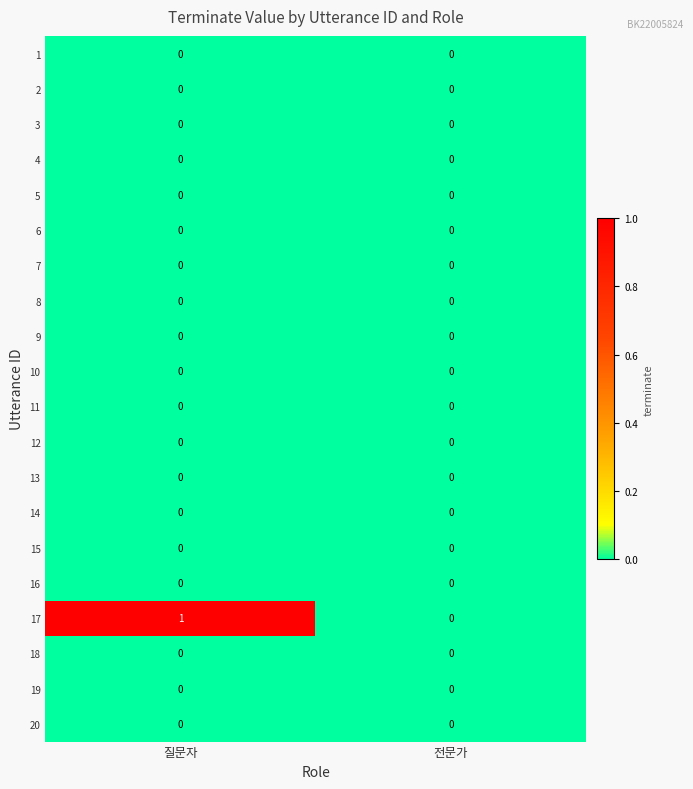

What is the total value across all series at 질문자?

1